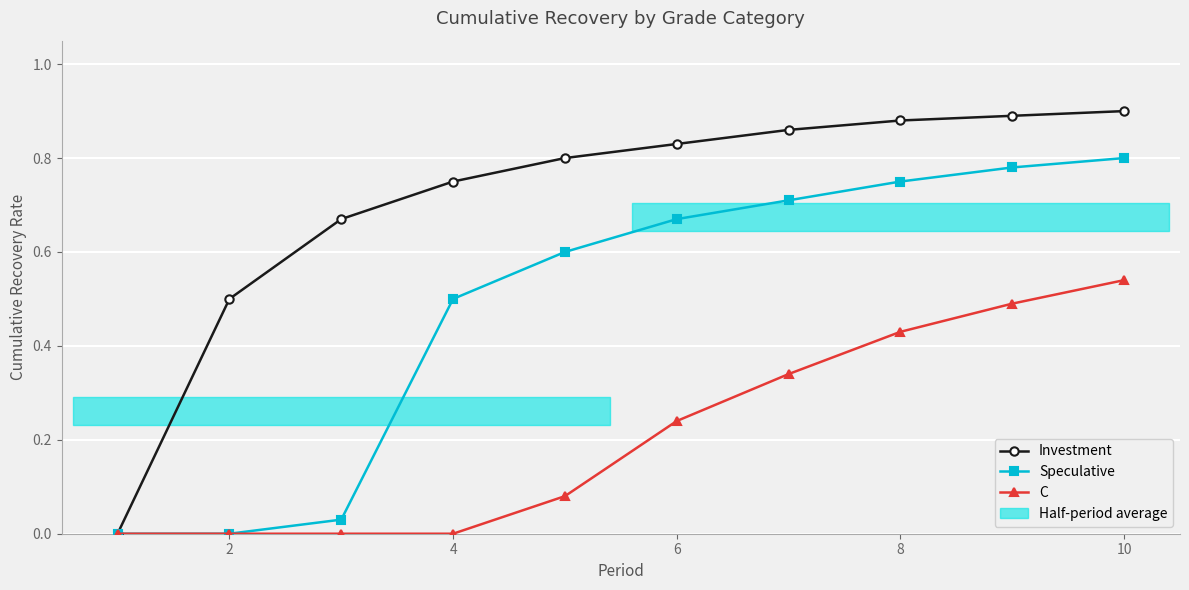

Rank the series by their maximum value, from lowest to highest.

C, Speculative, Investment